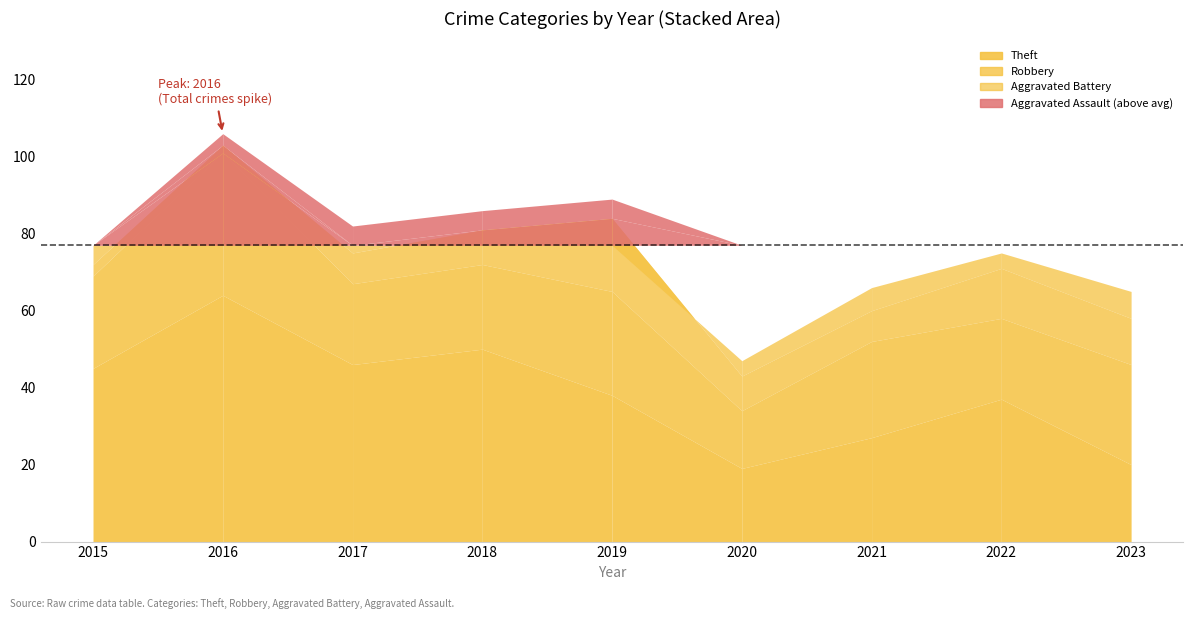

True or false: Robbery has a value of 37 at 2016.

True